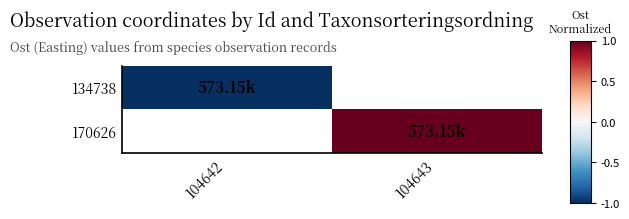

The value of 134738 at 104642 is -1.0. True or false?

True